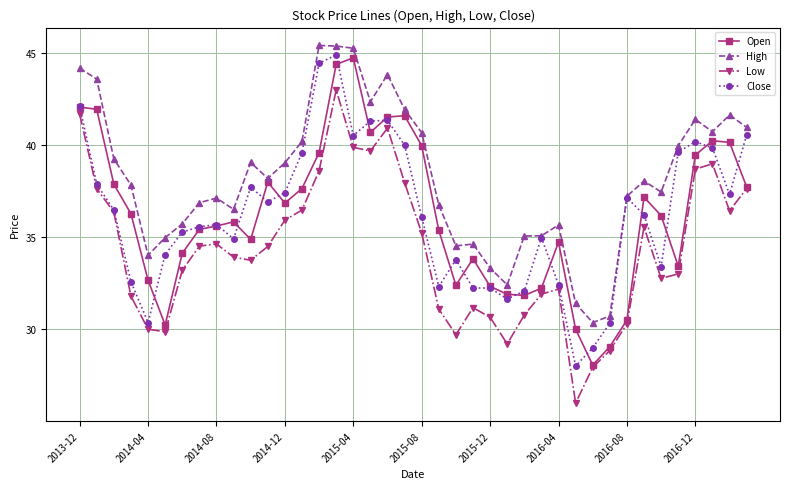

What is the greatest value displayed?

45.4